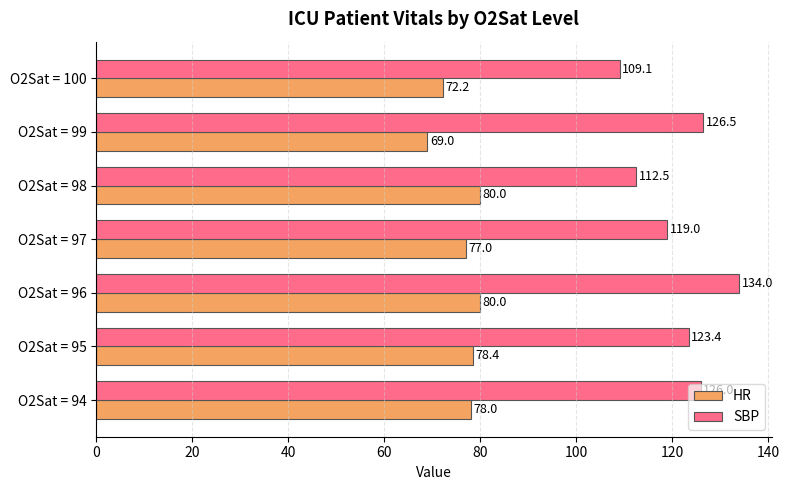

Is it true that SBP equals 123.4 at O2Sat = 95?

True